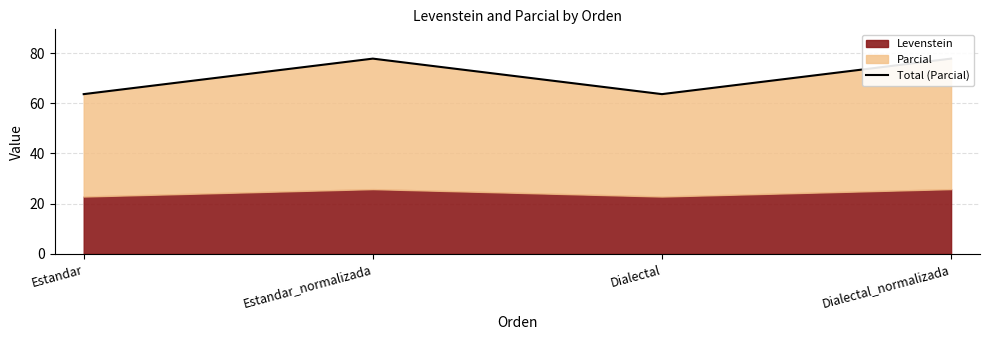

What is the average value?

70.7